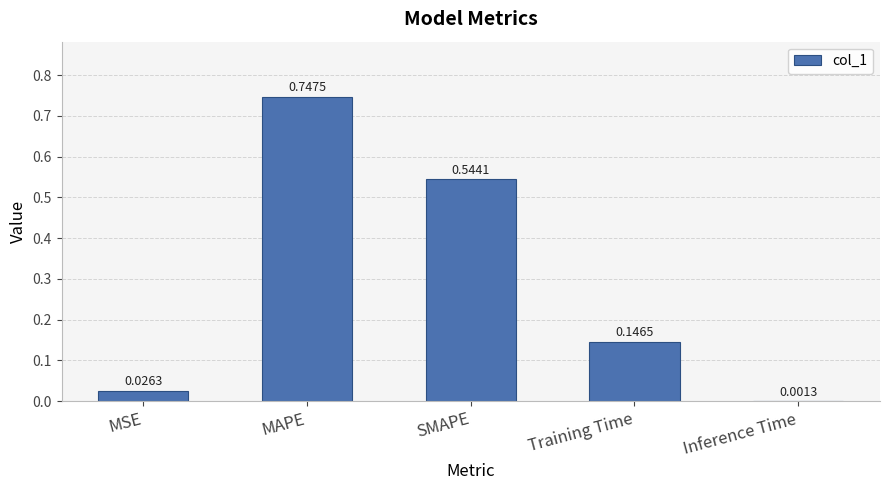

Where is the data nearest to the value 0?

Inference Time